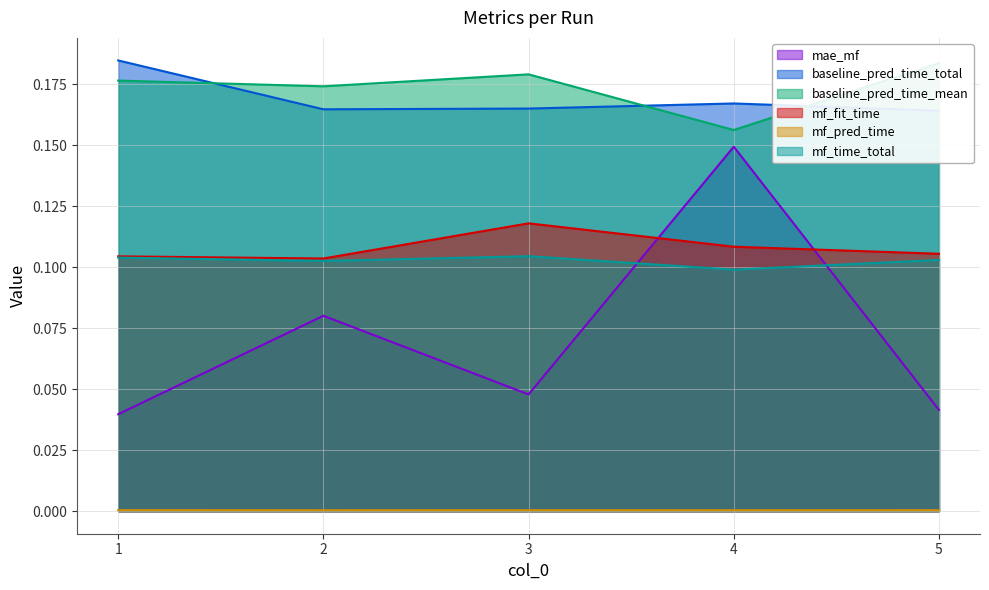

What is the value of the mf_time_total point at the 4th from the left?

0.1